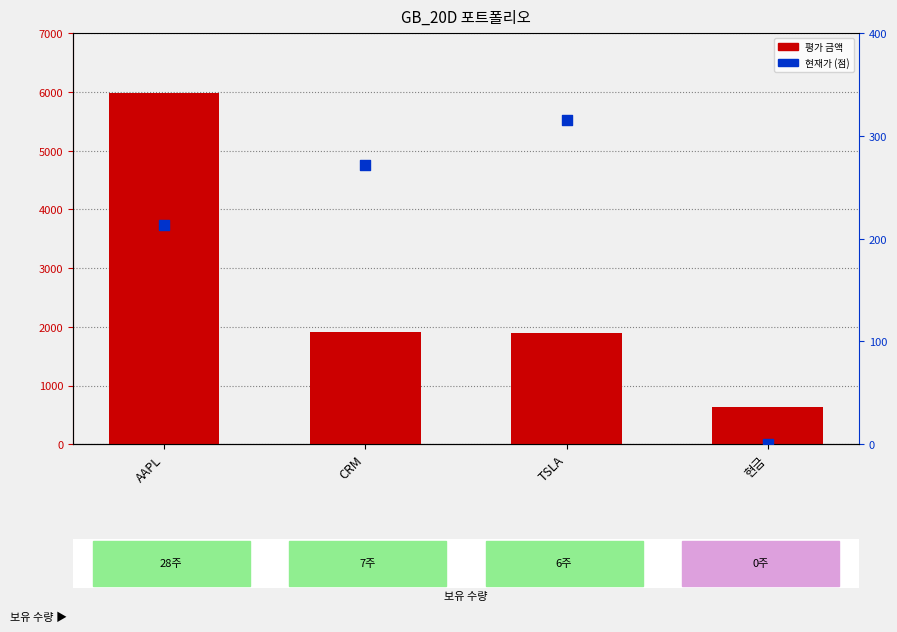

Which series contains the highest Y value?

평가 금액